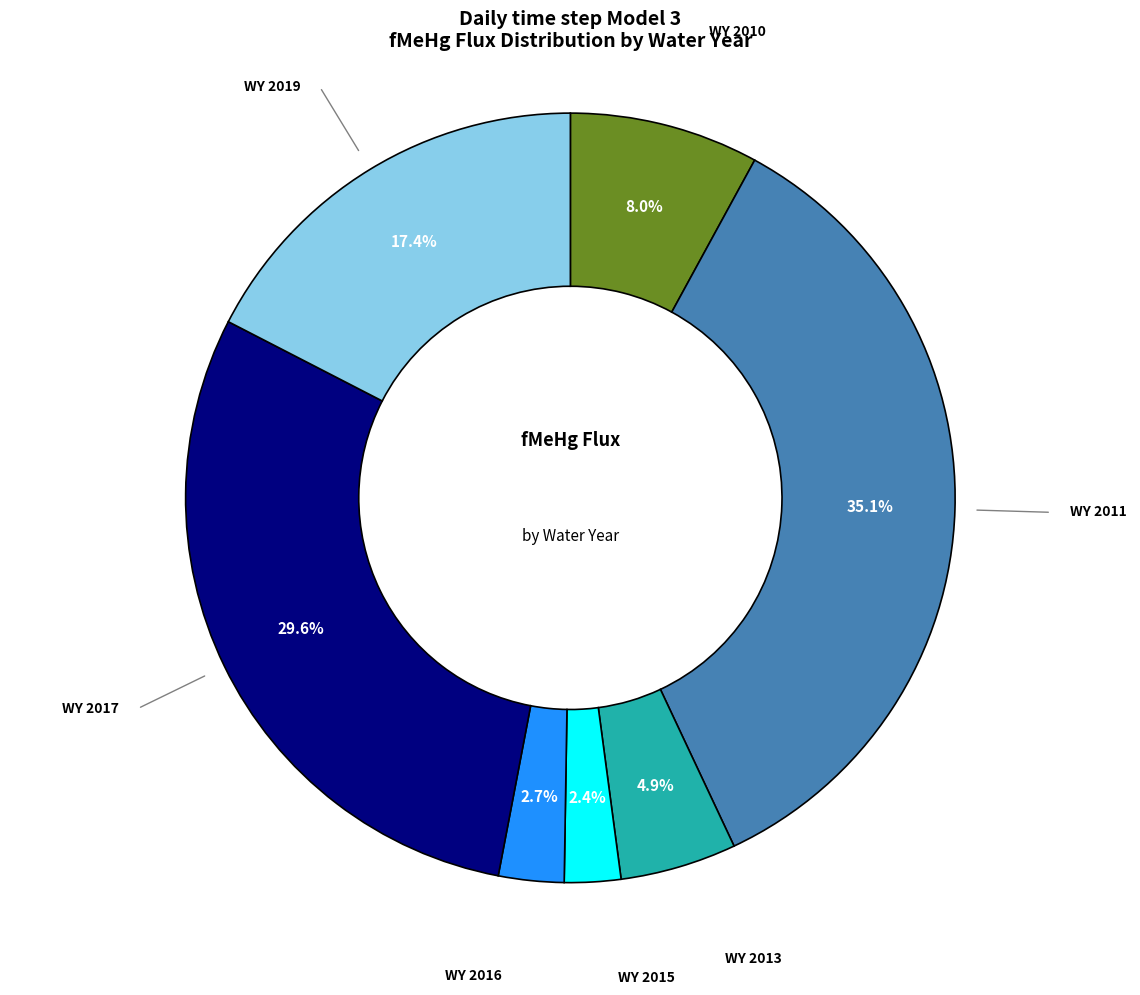

How many slices are in this pie chart?

7